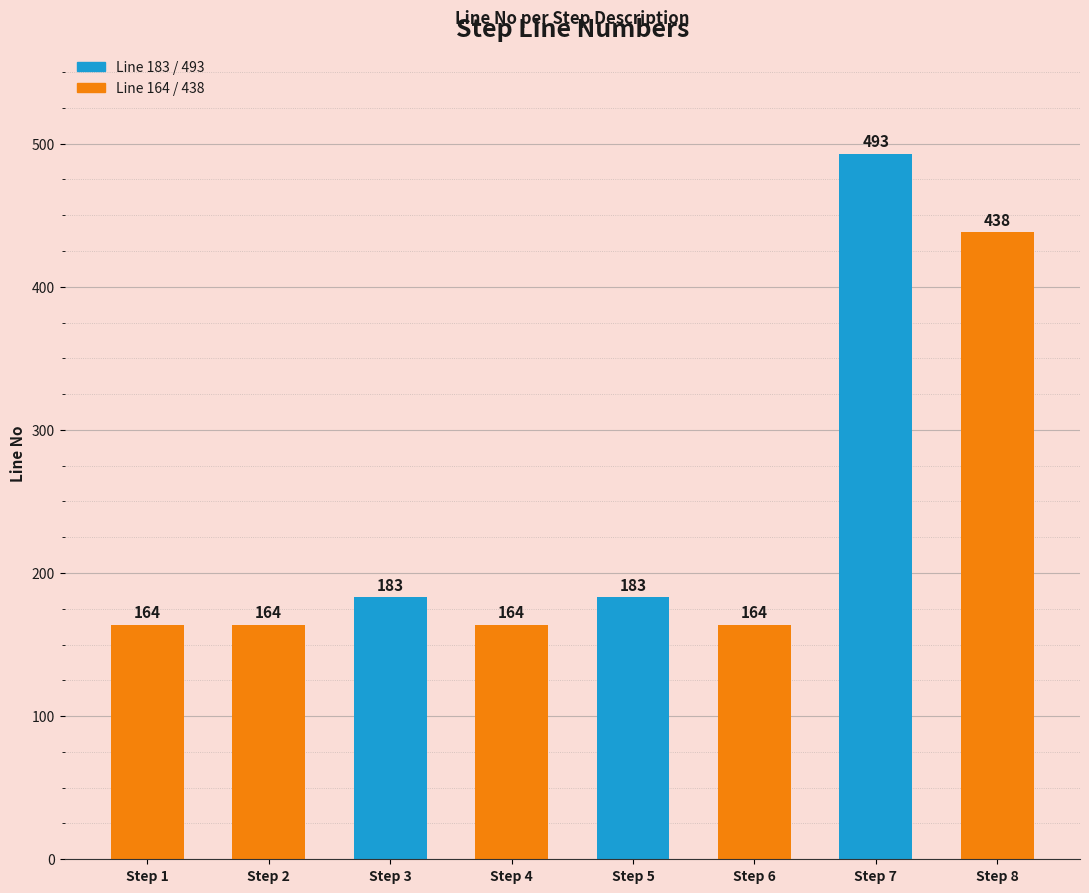

What is the change in value from Step 1 to Step 5?

+19